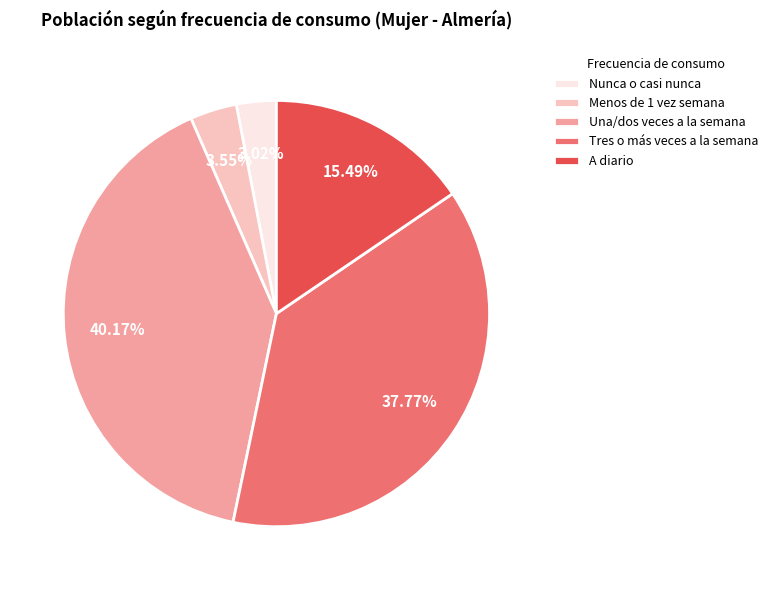

Between A diario and Tres o más veces a la semana, which is larger?

Tres o más veces a la semana